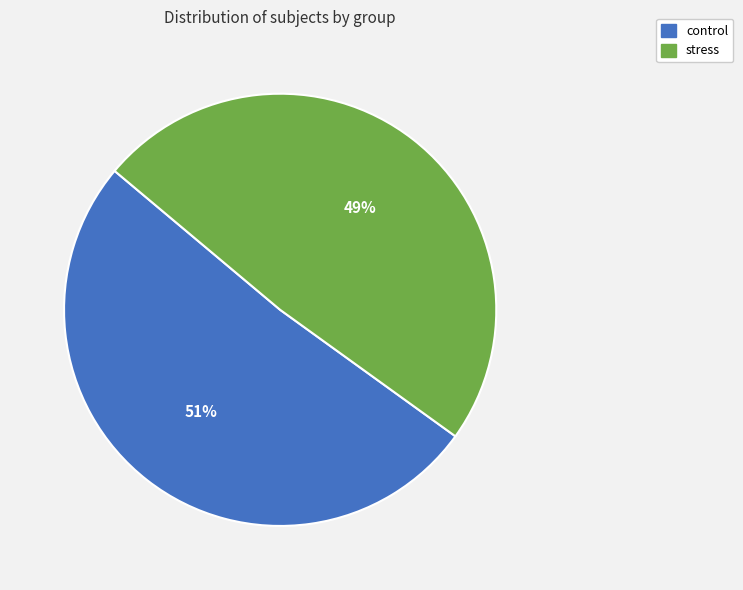

The control slice represents 44% of the pie. True or false?

False